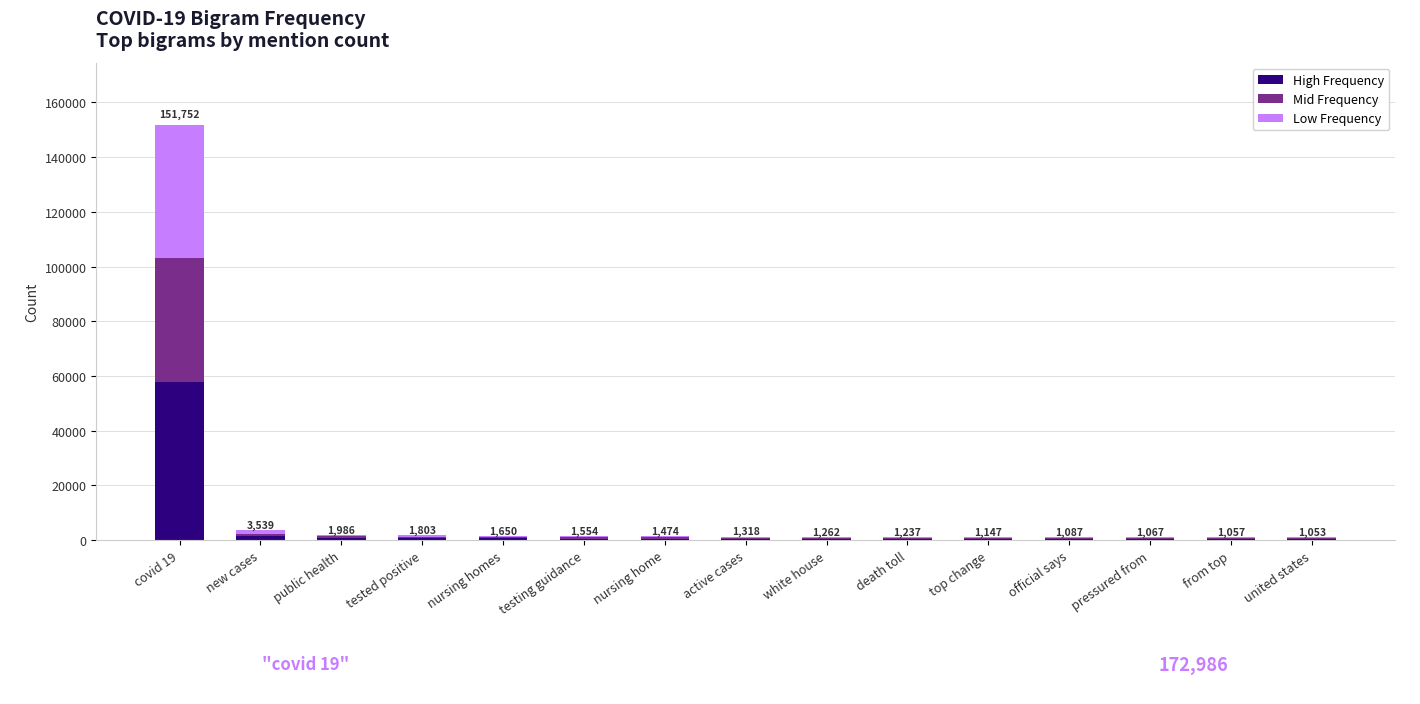

Are the bars grouped side by side (vs. stacked)?

No